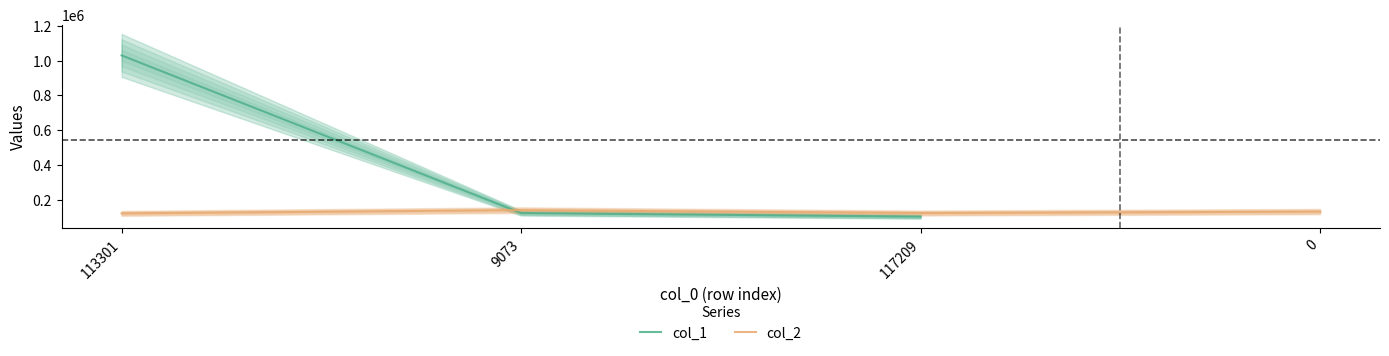

What is the difference between the maximum and minimum values in the col_1 series?

927919.0